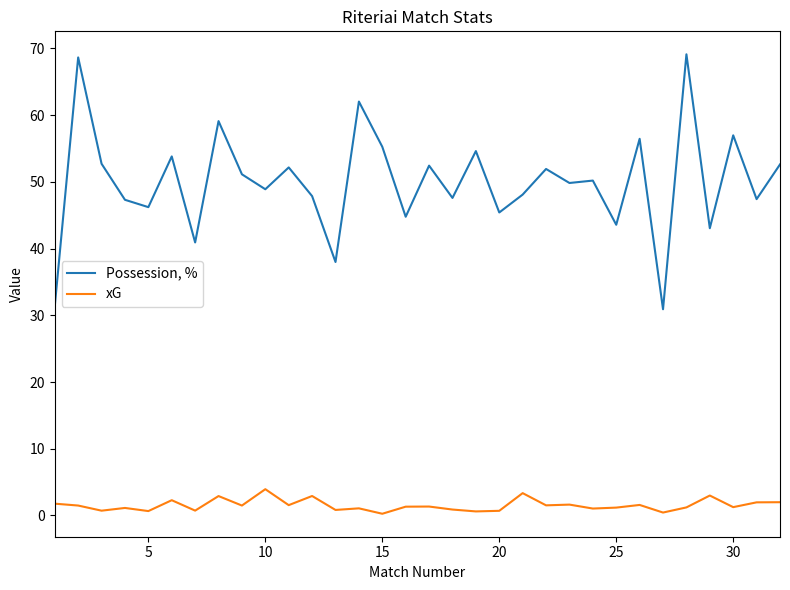

True or false: xG and Possession, % cross at least once.

False